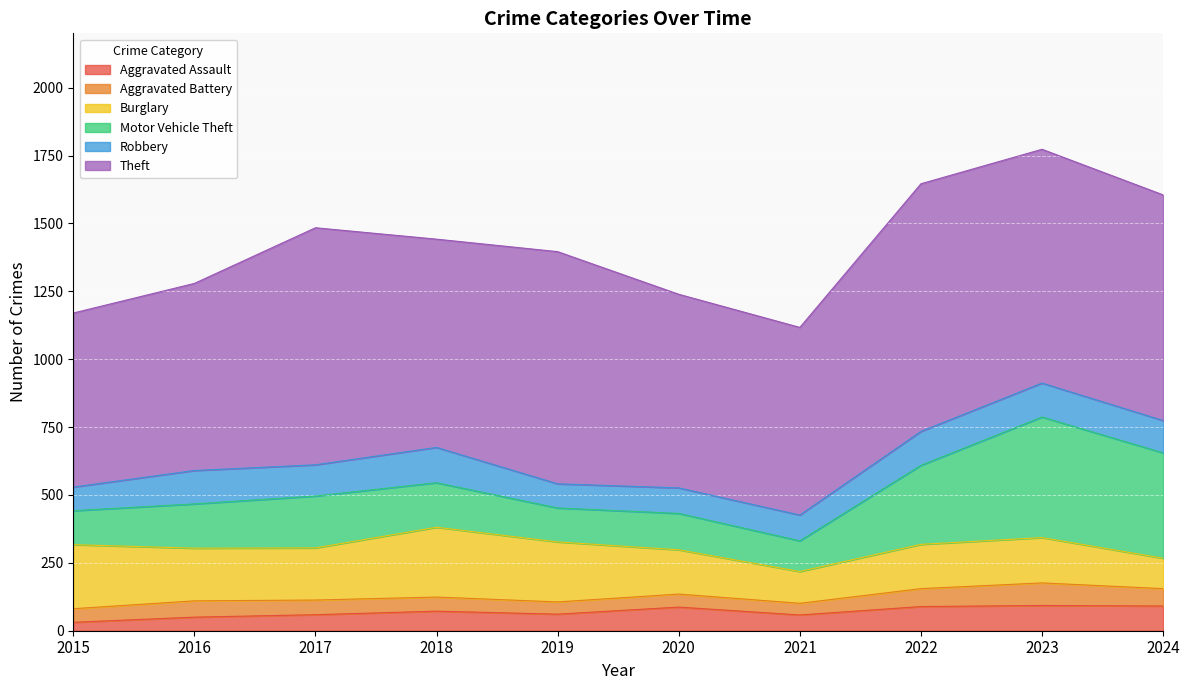

What is the greatest value displayed?

912